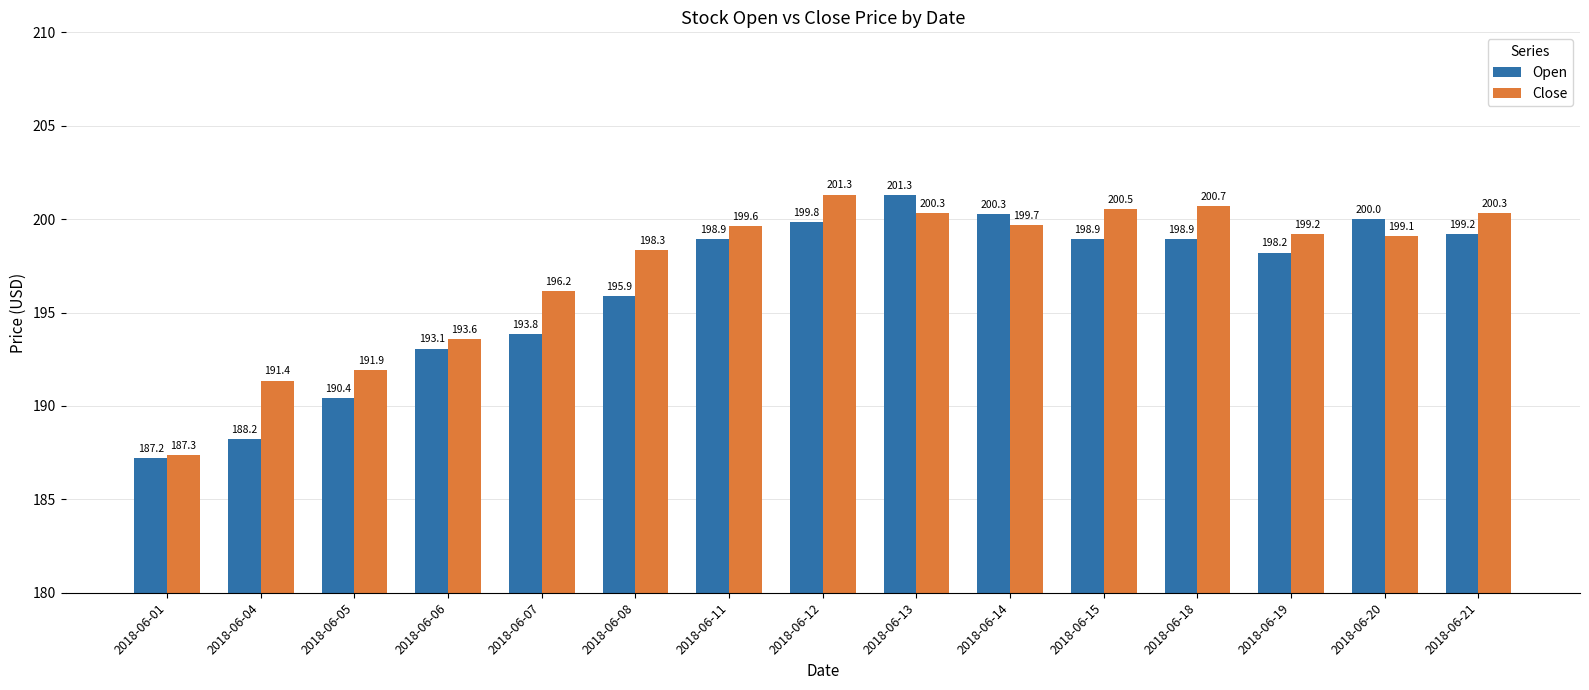

Where does the Close series first go above 199?

2018-06-11